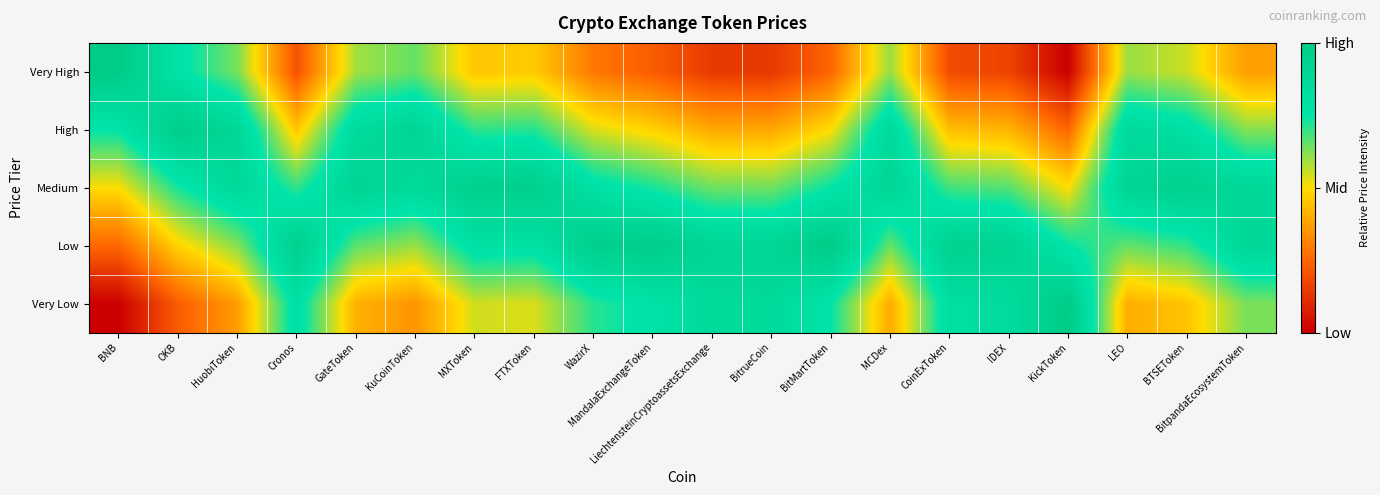

Reading left to right, transcribe all the data shown in this chart.

Very High: BNB=1.0	OKB=0.8	HuobiToken=0.6	Cronos=0.2	GateToken=0.6	KuCoinToken=0.7	MXToken=0.5	FTXToken=0.5	WazirX=0.3	MandalaExchangeToken=0.2	LiechtensteinCryptoassetsExchange=0.1	BitrueCoin=0.1	BitMartToken=0.2	MCDex=0.6	CoinExToken=0.2	IDEX=0.2	KickToken=0.0	LEO=0.6	BTSEToken=0.5	BitpandaEcosystemToken=0.4
High: BNB=0.8	OKB=1.0	HuobiToken=0.9	Cronos=0.5	GateToken=0.8	KuCoinToken=0.9	MXToken=0.7	FTXToken=0.7	WazirX=0.5	MandalaExchangeToken=0.5	LiechtensteinCryptoassetsExchange=0.4	BitrueCoin=0.4	BitMartToken=0.5	MCDex=0.9	CoinExToken=0.4	IDEX=0.4	KickToken=0.2	LEO=0.8	BTSEToken=0.8	BitpandaEcosystemToken=0.6
Medium: BNB=0.5	OKB=0.7	HuobiToken=0.9	Cronos=0.7	GateToken=0.9	KuCoinToken=0.8	MXToken=1.0	FTXToken=1.0	WazirX=0.8	MandalaExchangeToken=0.7	LiechtensteinCryptoassetsExchange=0.6	BitrueCoin=0.6	BitMartToken=0.7	MCDex=0.9	CoinExToken=0.7	IDEX=0.7	KickToken=0.5	LEO=0.9	BTSEToken=1.0	BitpandaEcosystemToken=0.9
Low: BNB=0.3	OKB=0.5	HuobiToken=0.6	Cronos=1.0	GateToken=0.7	KuCoinToken=0.6	MXToken=0.8	FTXToken=0.8	WazirX=1.0	MandalaExchangeToken=1.0	LiechtensteinCryptoassetsExchange=0.9	BitrueCoin=0.9	BitMartToken=1.0	MCDex=0.6	CoinExToken=0.9	IDEX=0.9	KickToken=0.8	LEO=0.7	BTSEToken=0.7	BitpandaEcosystemToken=0.9
Very Low: BNB=0.0	OKB=0.2	HuobiToken=0.4	Cronos=0.8	GateToken=0.4	KuCoinToken=0.3	MXToken=0.5	FTXToken=0.5	WazirX=0.7	MandalaExchangeToken=0.8	LiechtensteinCryptoassetsExchange=0.9	BitrueCoin=0.9	BitMartToken=0.8	MCDex=0.4	CoinExToken=0.8	IDEX=0.8	KickToken=1.0	LEO=0.4	BTSEToken=0.5	BitpandaEcosystemToken=0.6